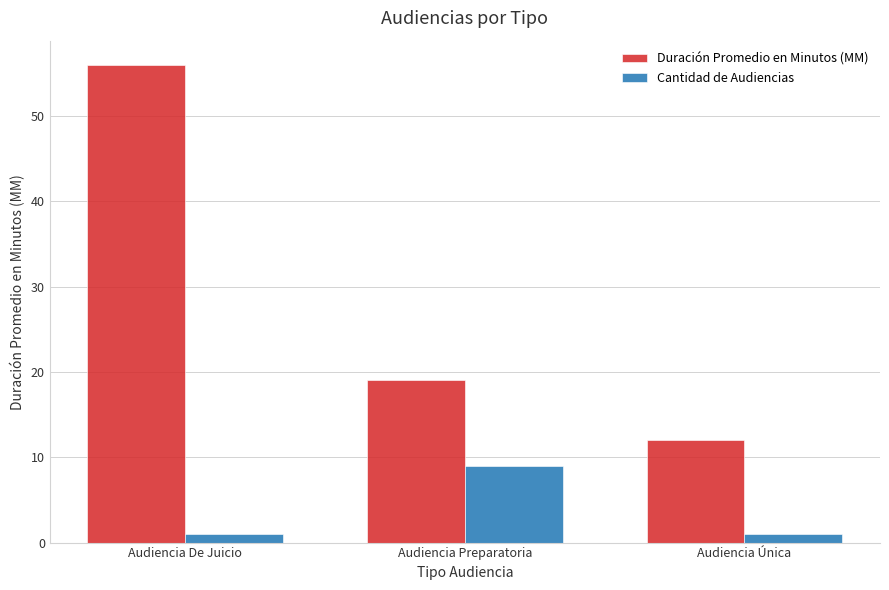

Reading right to left, what are all the values shown in this chart?

Duración Promedio en Minutos (MM): 12	19	56
Cantidad de Audiencias: 1	9	1